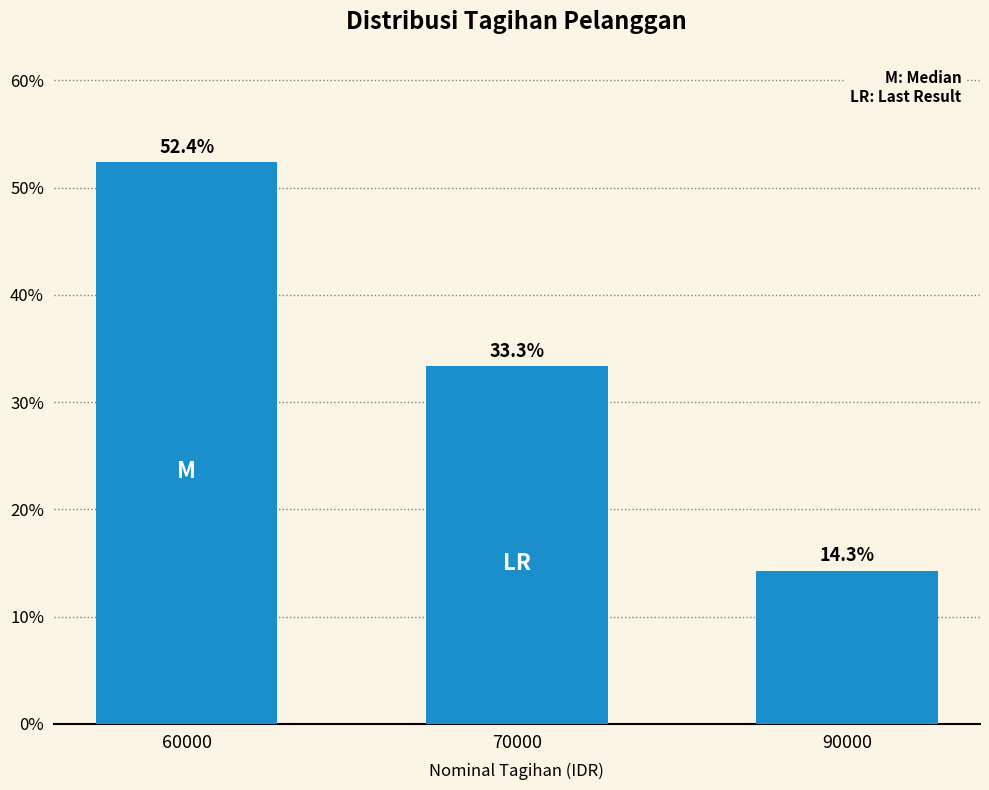

Where does the data first go above 33?

60000